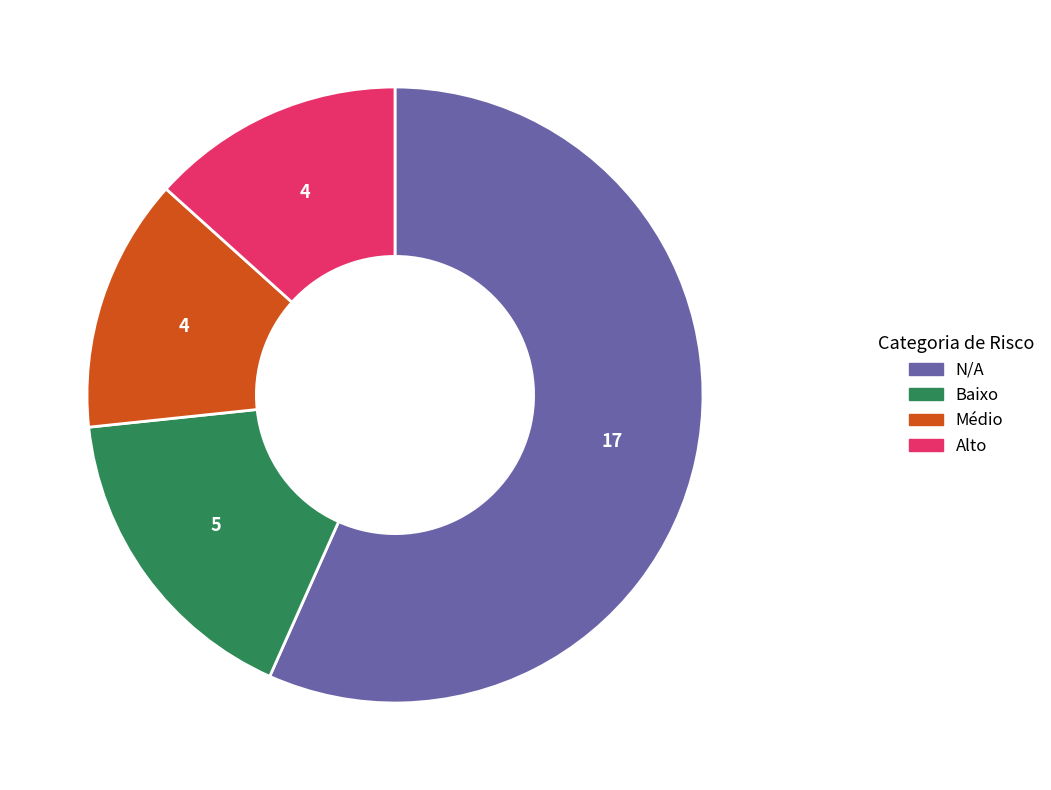

Which slice is the largest?

N/A